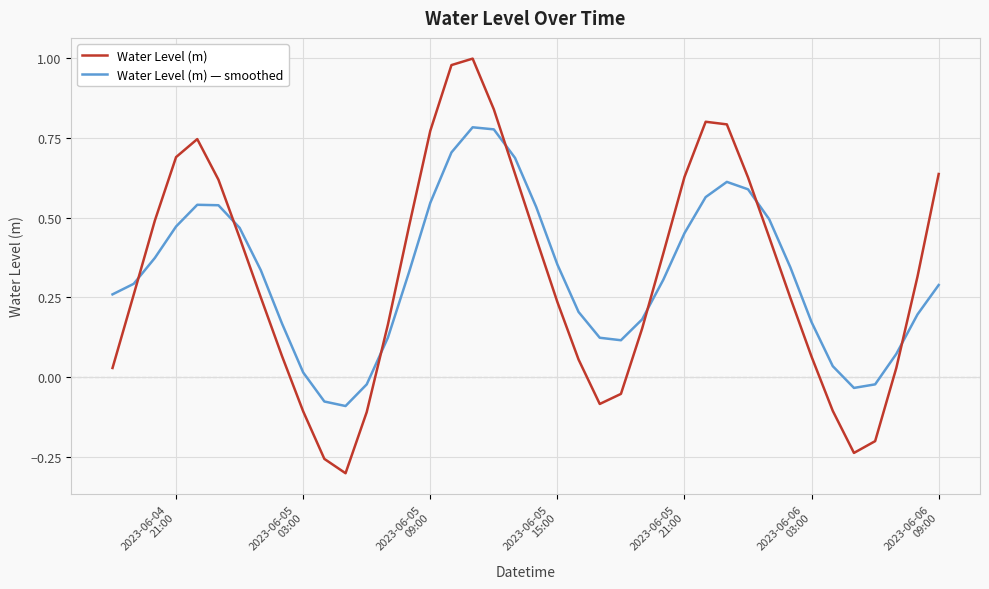

Does the chart display data point markers on the line(s)?

No